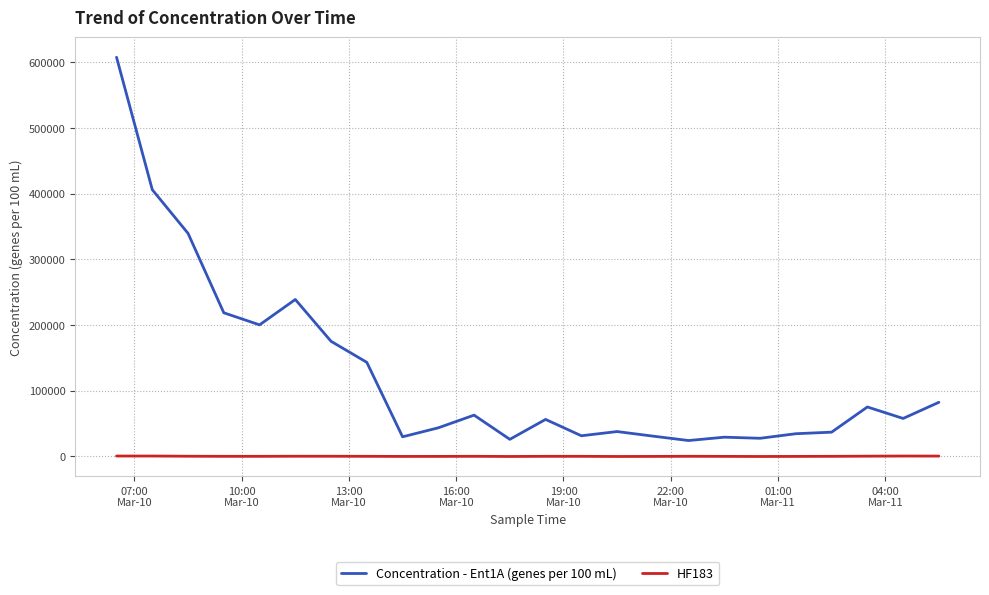

What is the difference between the maximum and minimum values in the HF183 series?

692.8